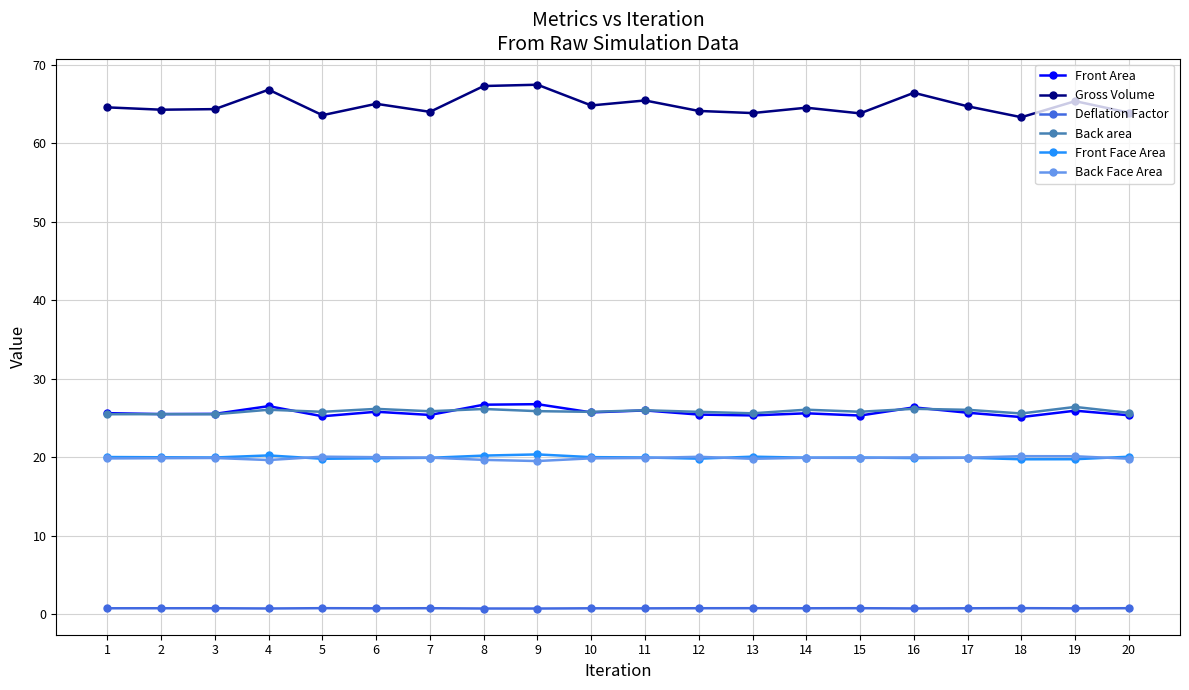

Is the value of Back Face Area at 1 greater than the value of Gross Volume at 17?

No